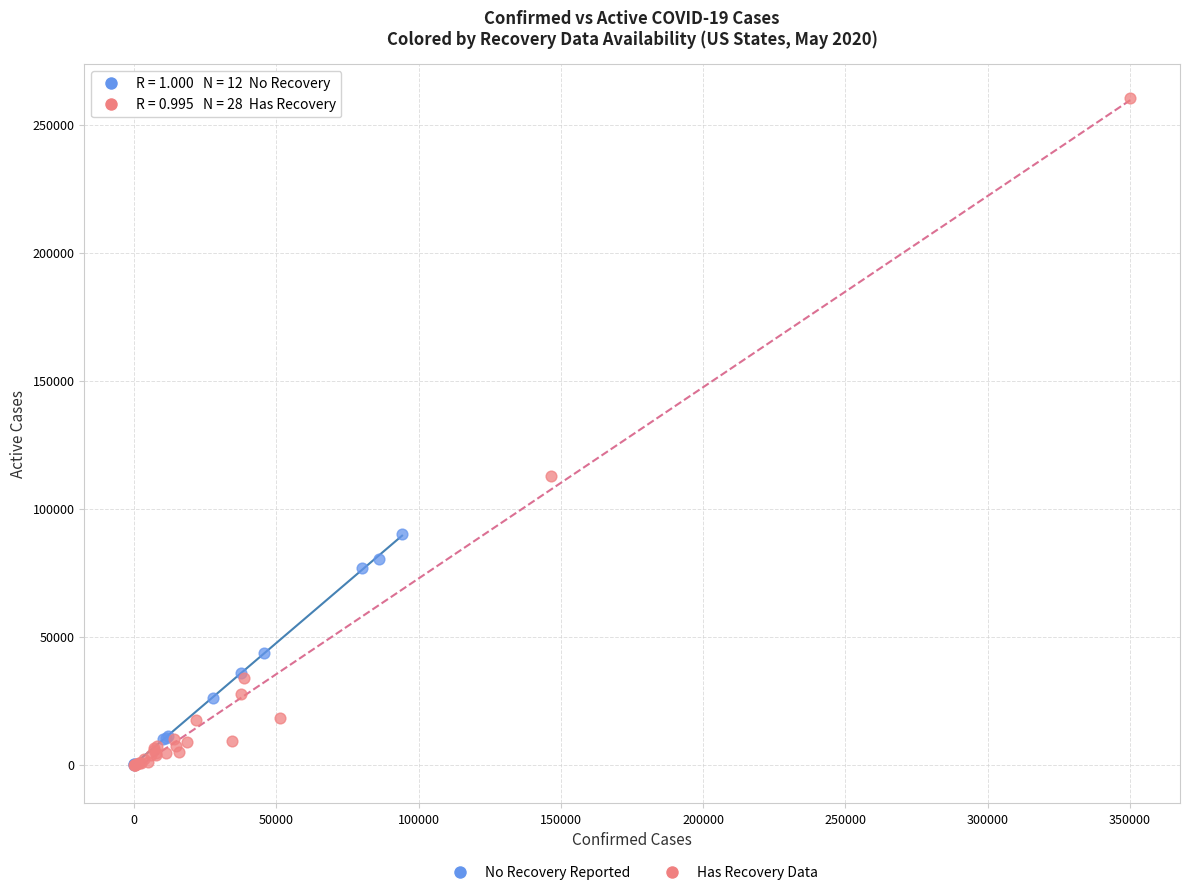

Which series reaches the maximum Y coordinate?

Has Recovery Data